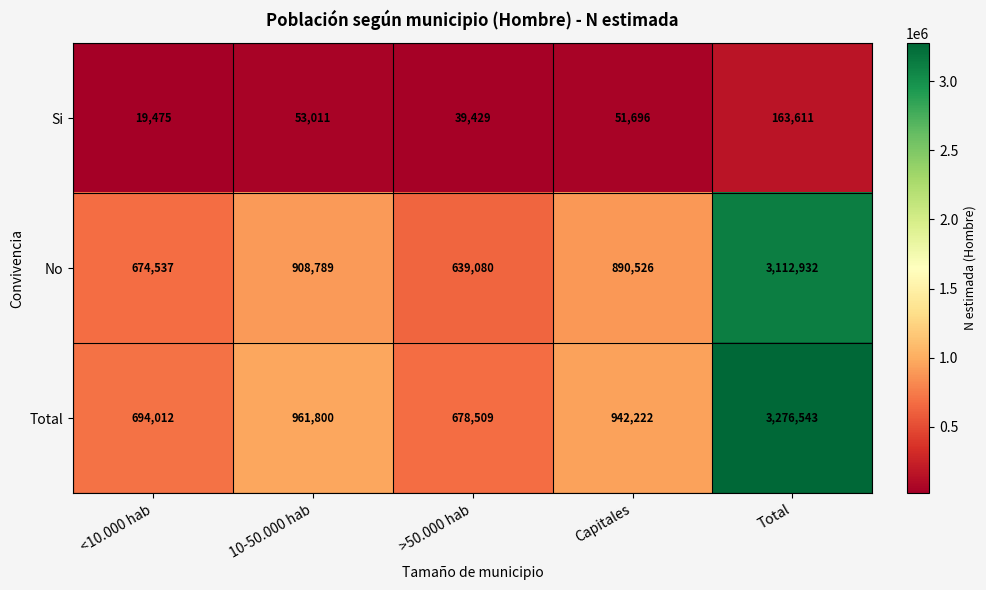

What is the spread (max minus min) of values at Total?

3112932